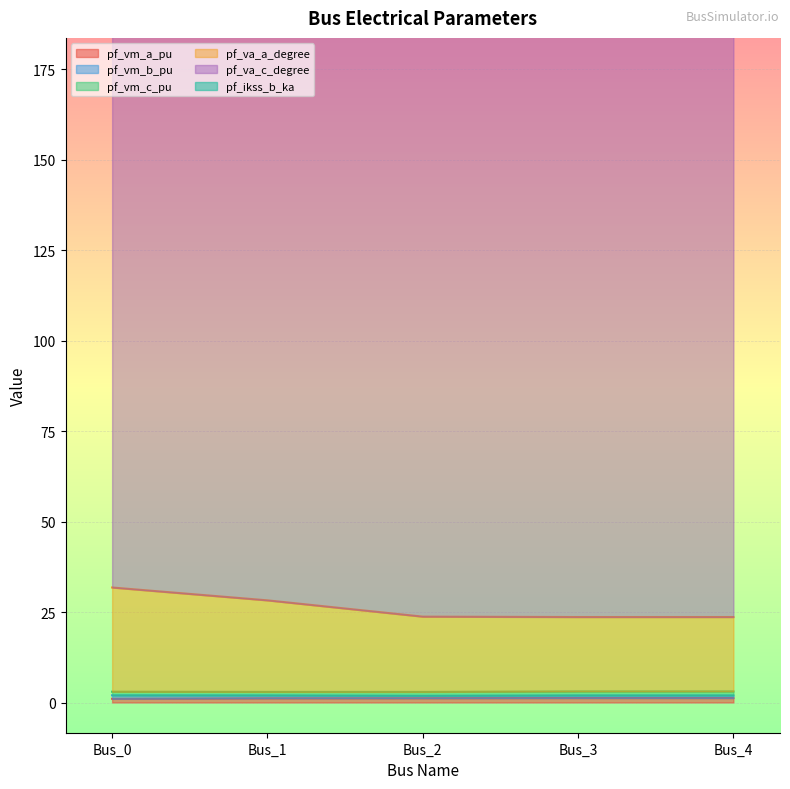

True or false: pf_va_a_degree has more than 0 interior local peaks.

False